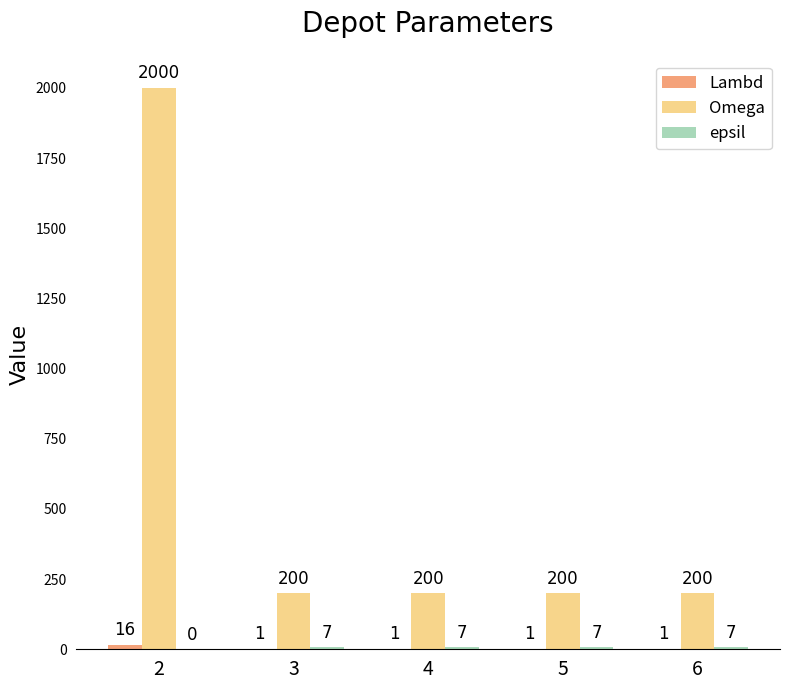

Count the number of categories in the chart.

5